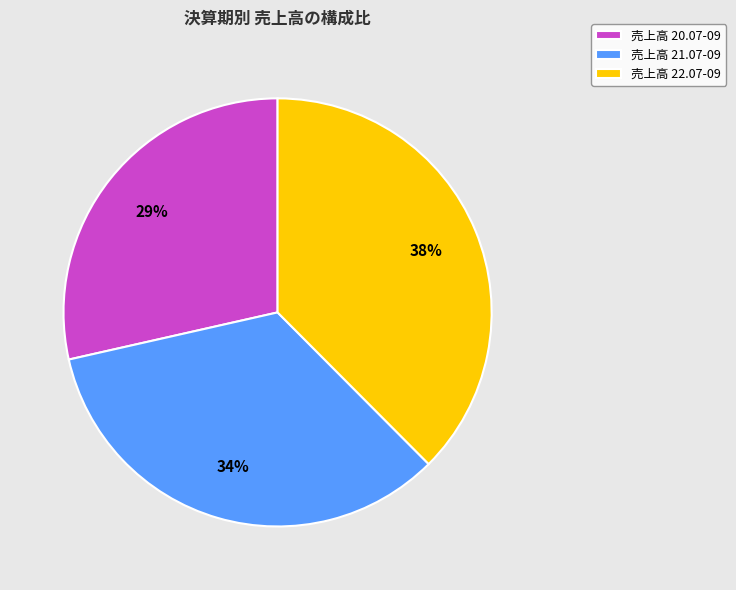

To the nearest percent, what portion does 売上高 21.07-09 represent?

34%